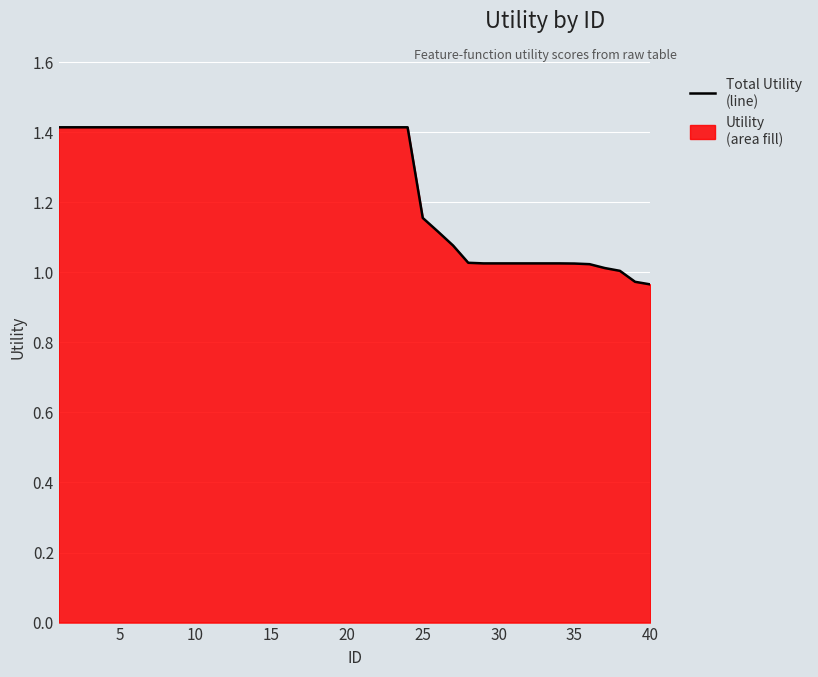

Does the chart display data point markers on the line(s)?

No